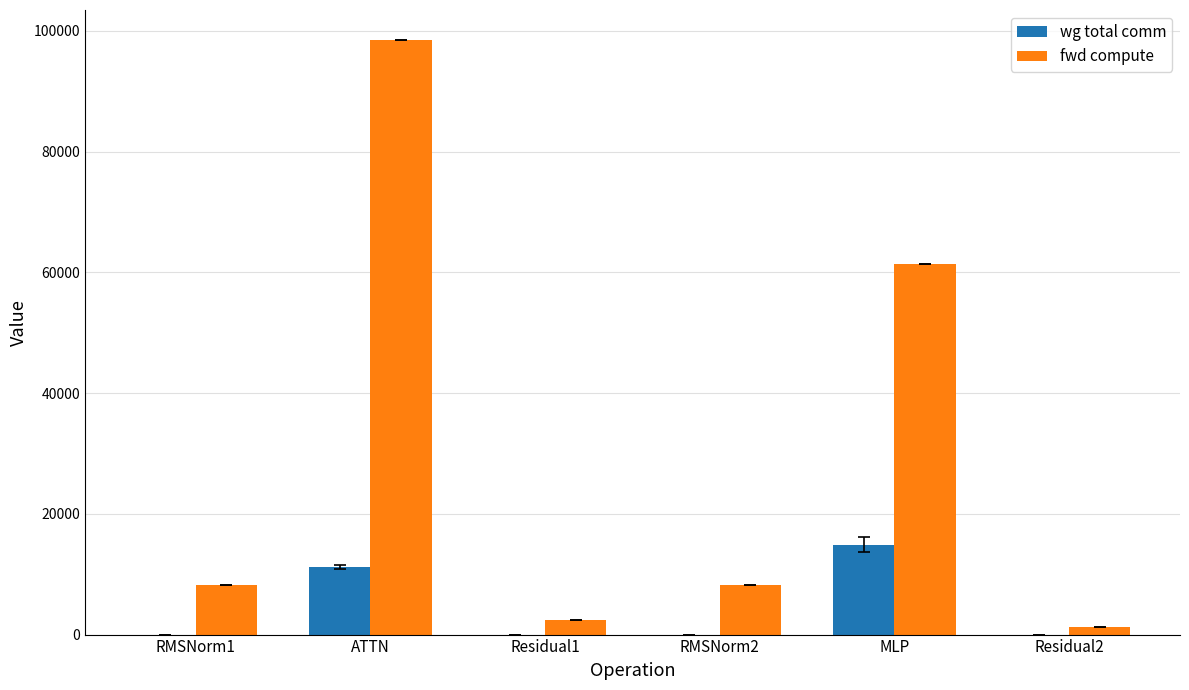

Between MLP and Residual2, which series saw the biggest shift?

fwd compute